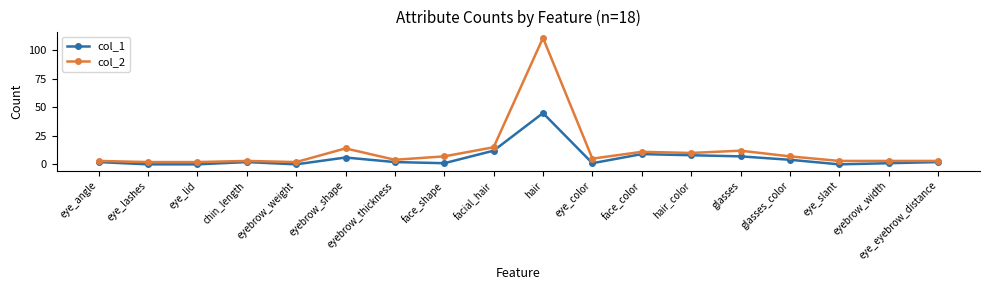

Is it true that col_2 equals 2 at eye_lashes?

True